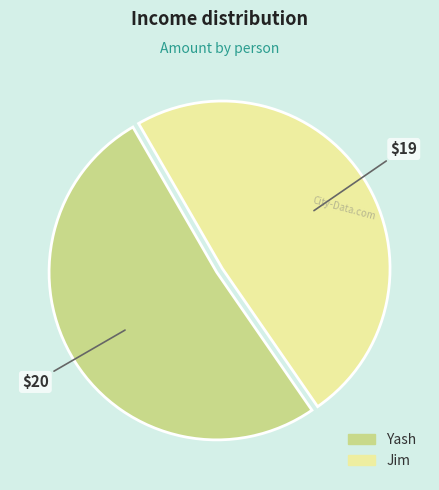

Which has a higher value, Jim or Yash?

Yash